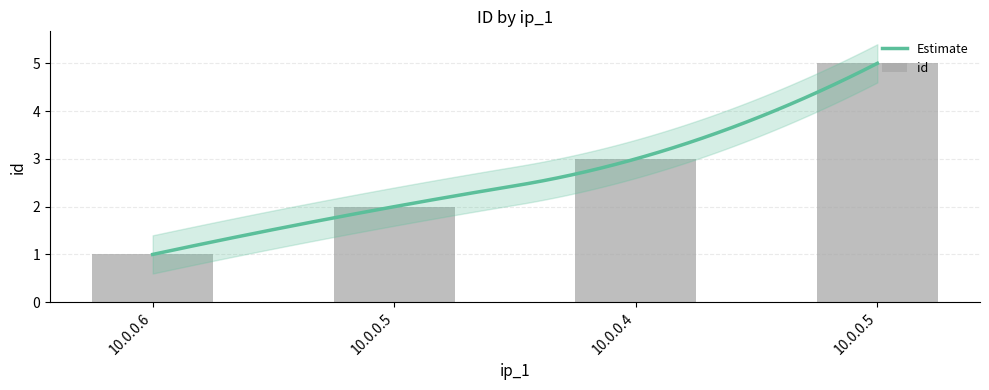

List the labels in order of value, smallest first.

10.0.0.6, 10.0.0.5, 10.0.0.4, 10.0.0.5